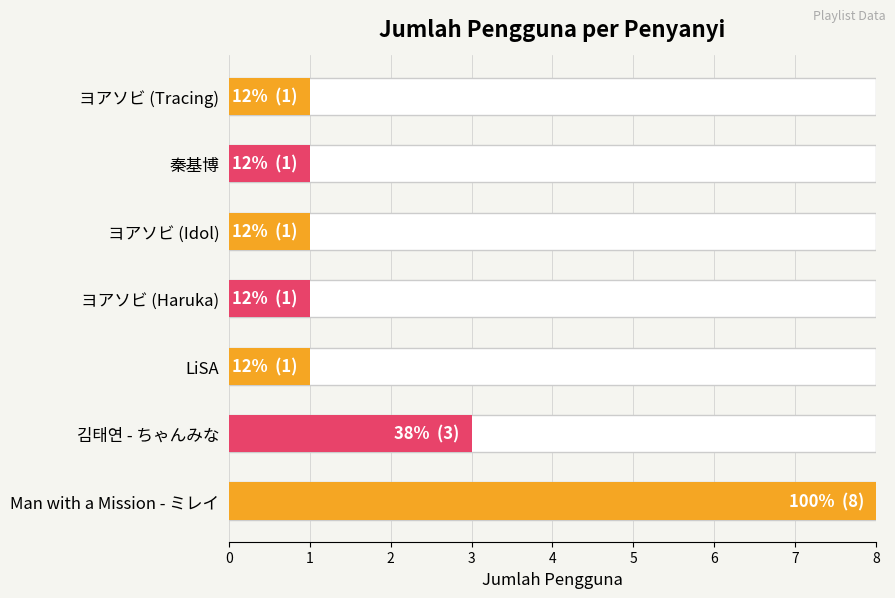

How many bars are there in total?

7